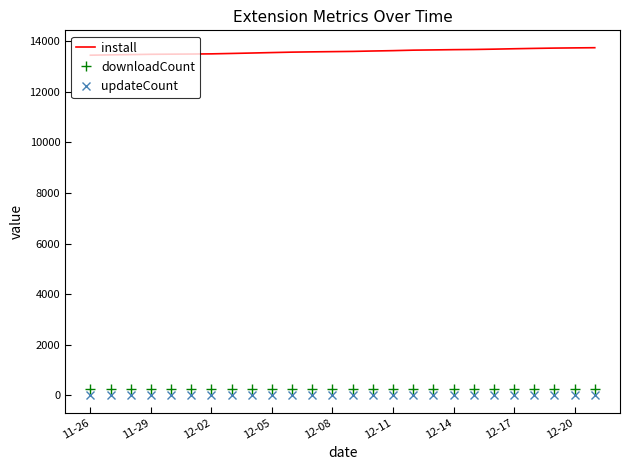

True or false: downloadCount and updateCount intersect in this chart.

False